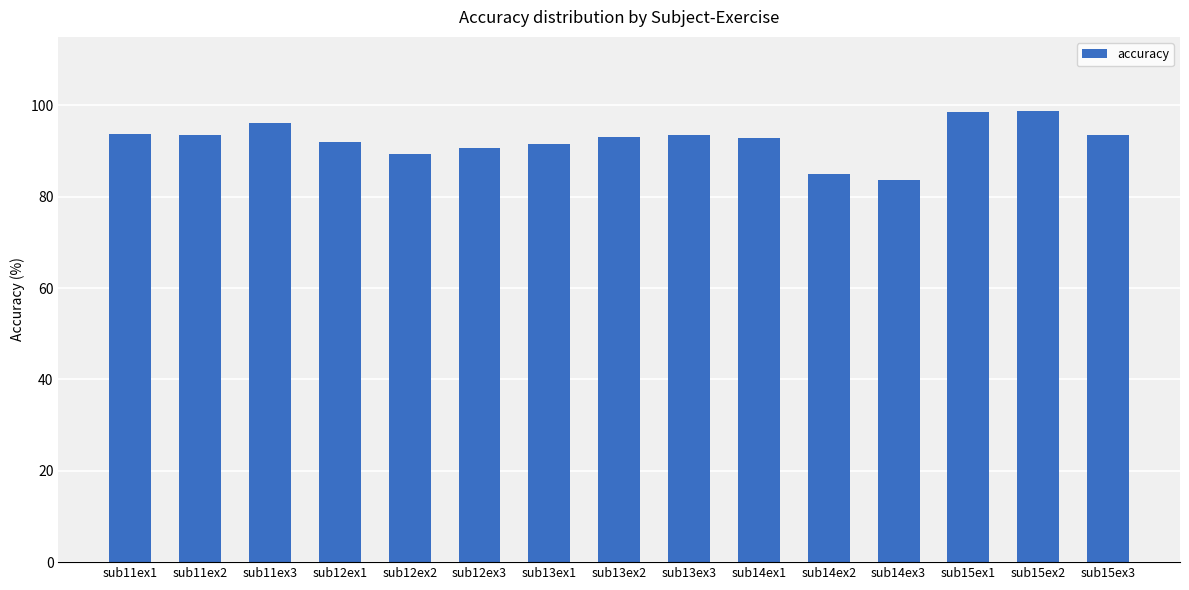

What is the sum of all values?

1386.3